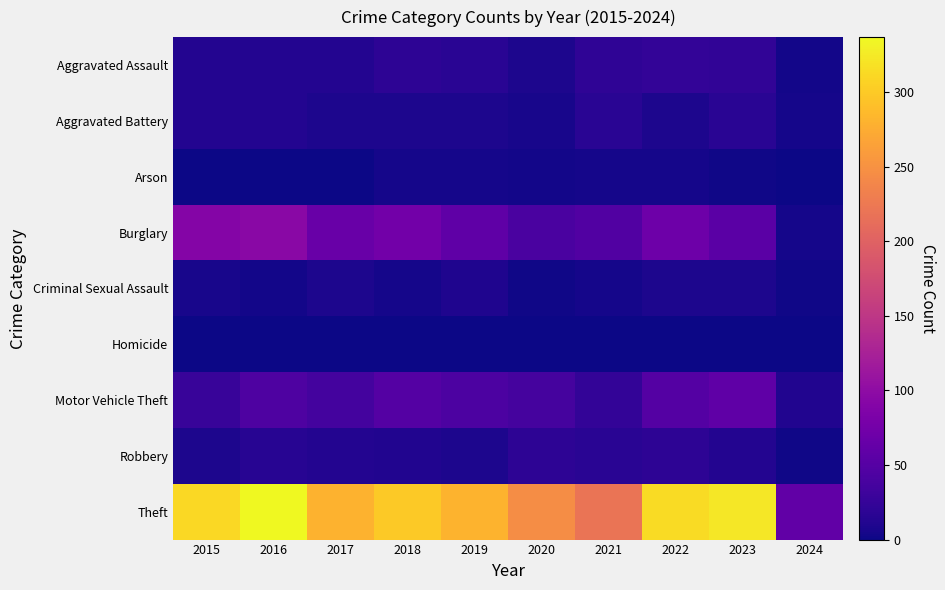

What is the difference between the highest and lowest values at 2017?

279